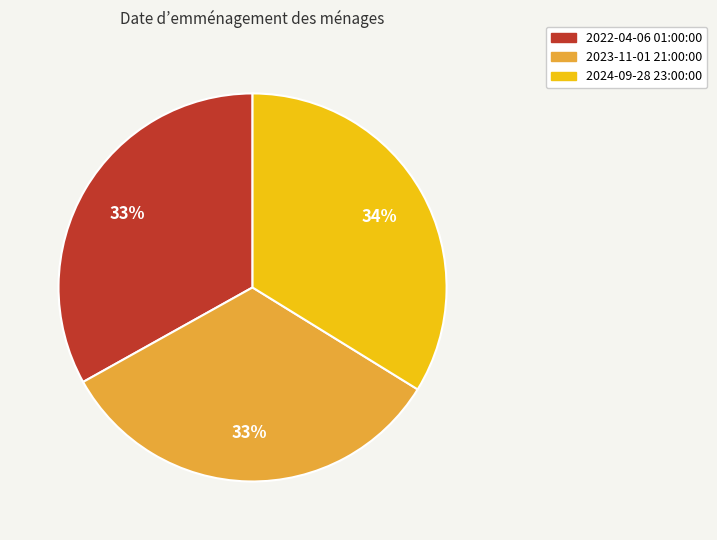

What is the ratio of the value at 2023-11-01 21:00:00 to the value at 2022-04-06 01:00:00?

1.0